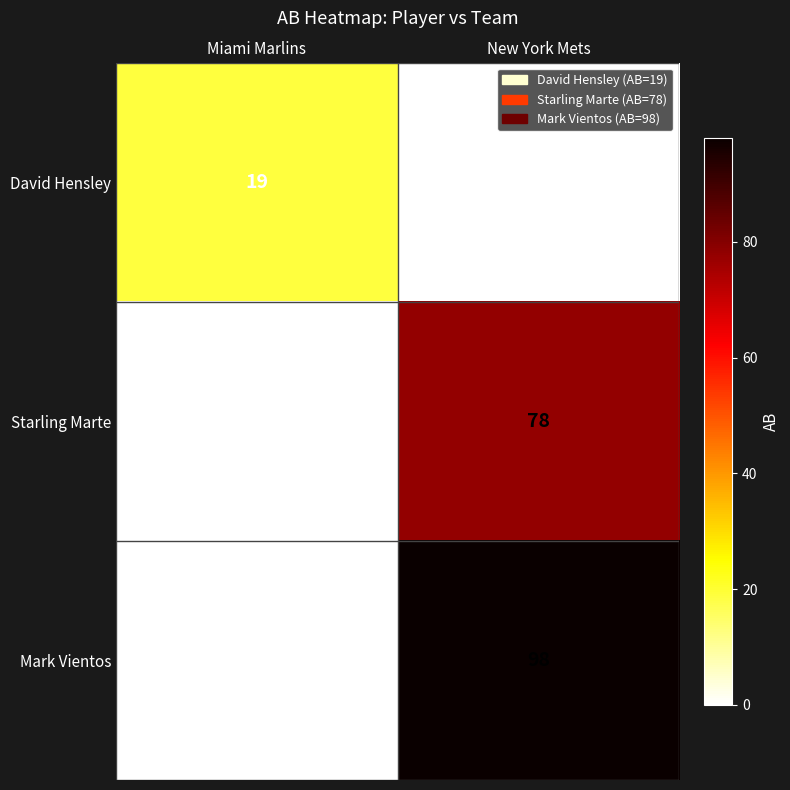

What is the total value across all series at New York Mets?

176